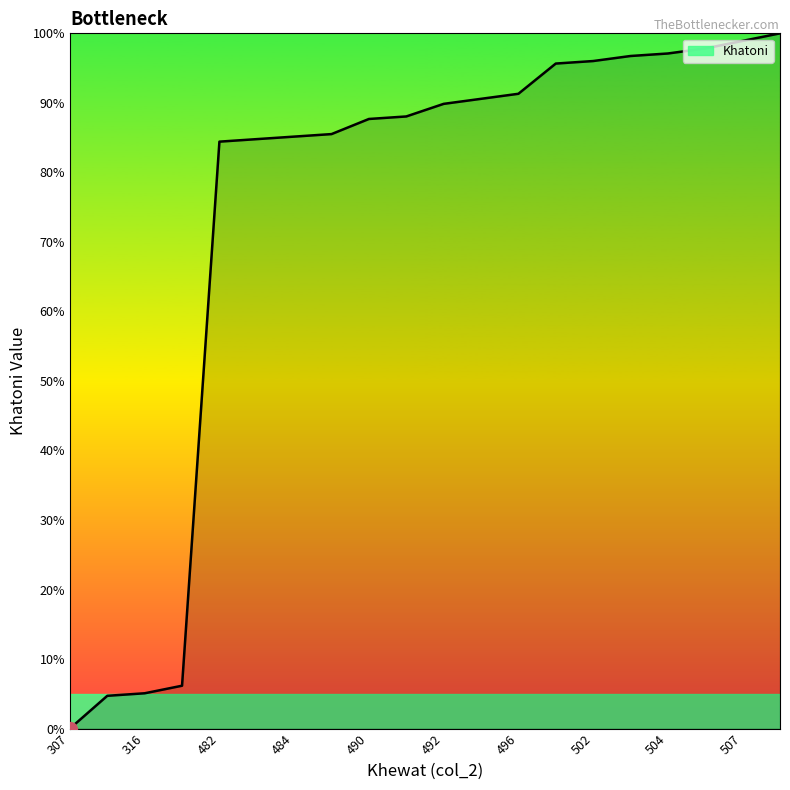

What is the difference between the maximum and minimum values?

100.0